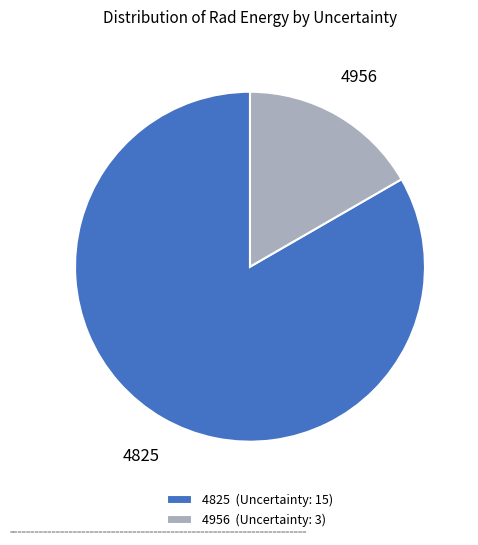

Do 4956 (Uncertainty: 3) and 4825 (Uncertainty: 15) together represent more than half of the pie?

Yes